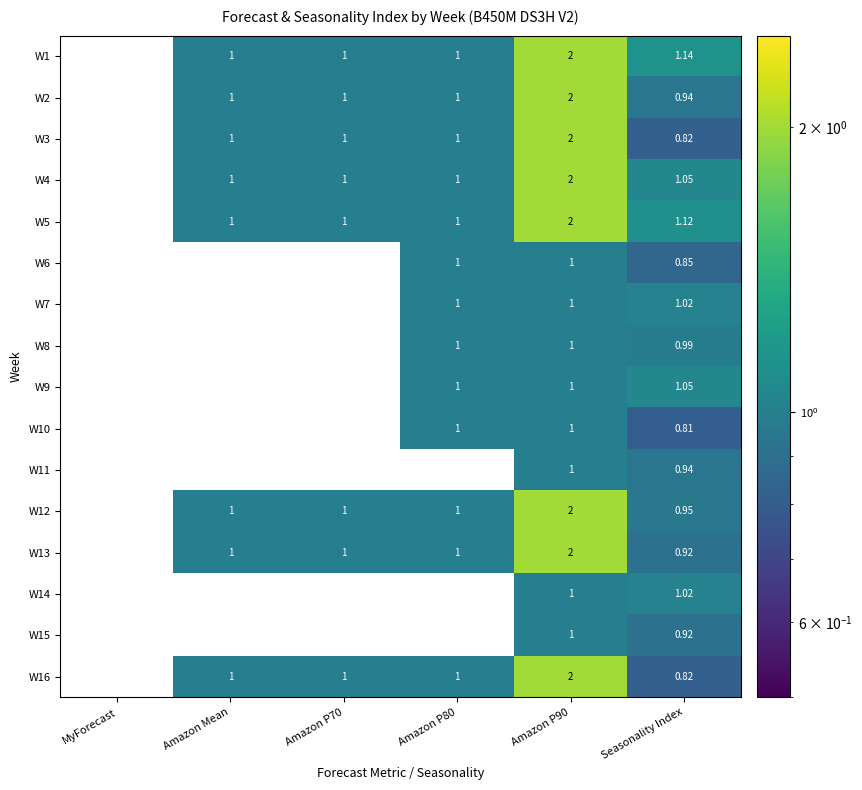

Is the value of W8 at Amazon Mean greater than the value of W13 at Amazon P90?

No